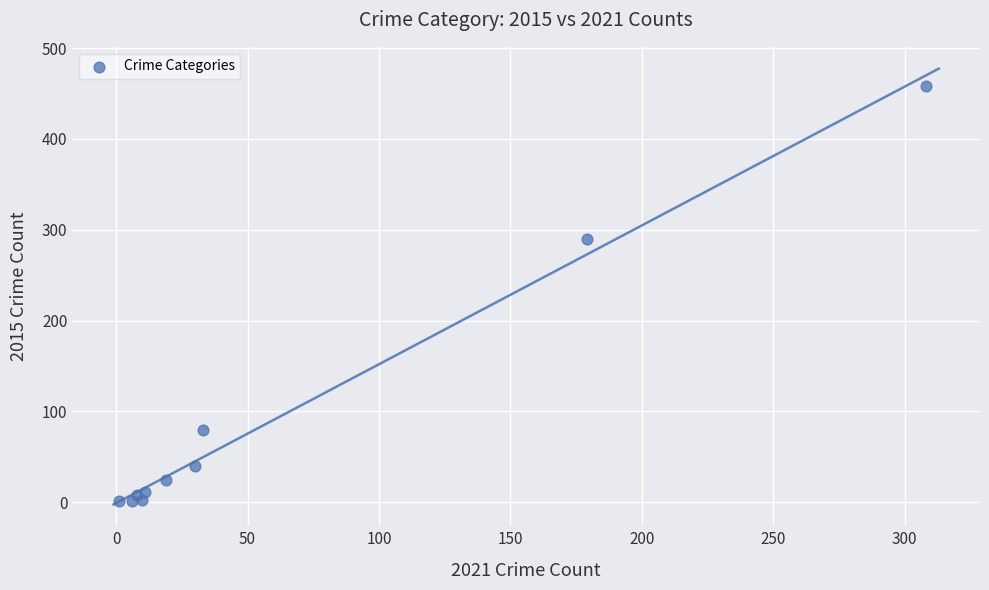

What Y value in the scatter plot is closest to 229?

290